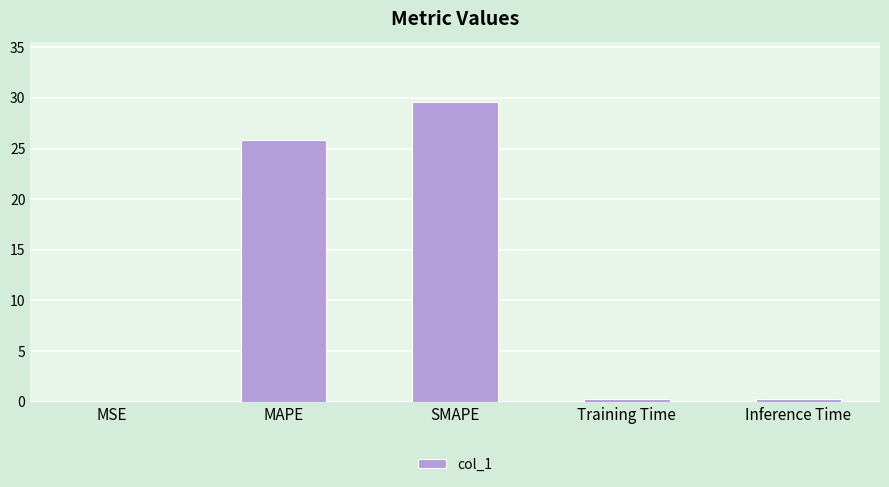

The value at SMAPE is 53.0. True or false?

False